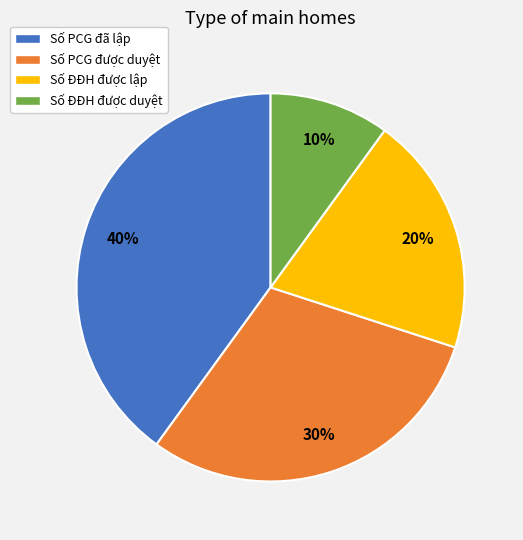

Combined, do Số PCG đã lập and Số ĐĐH được lập account for over 50%?

Yes